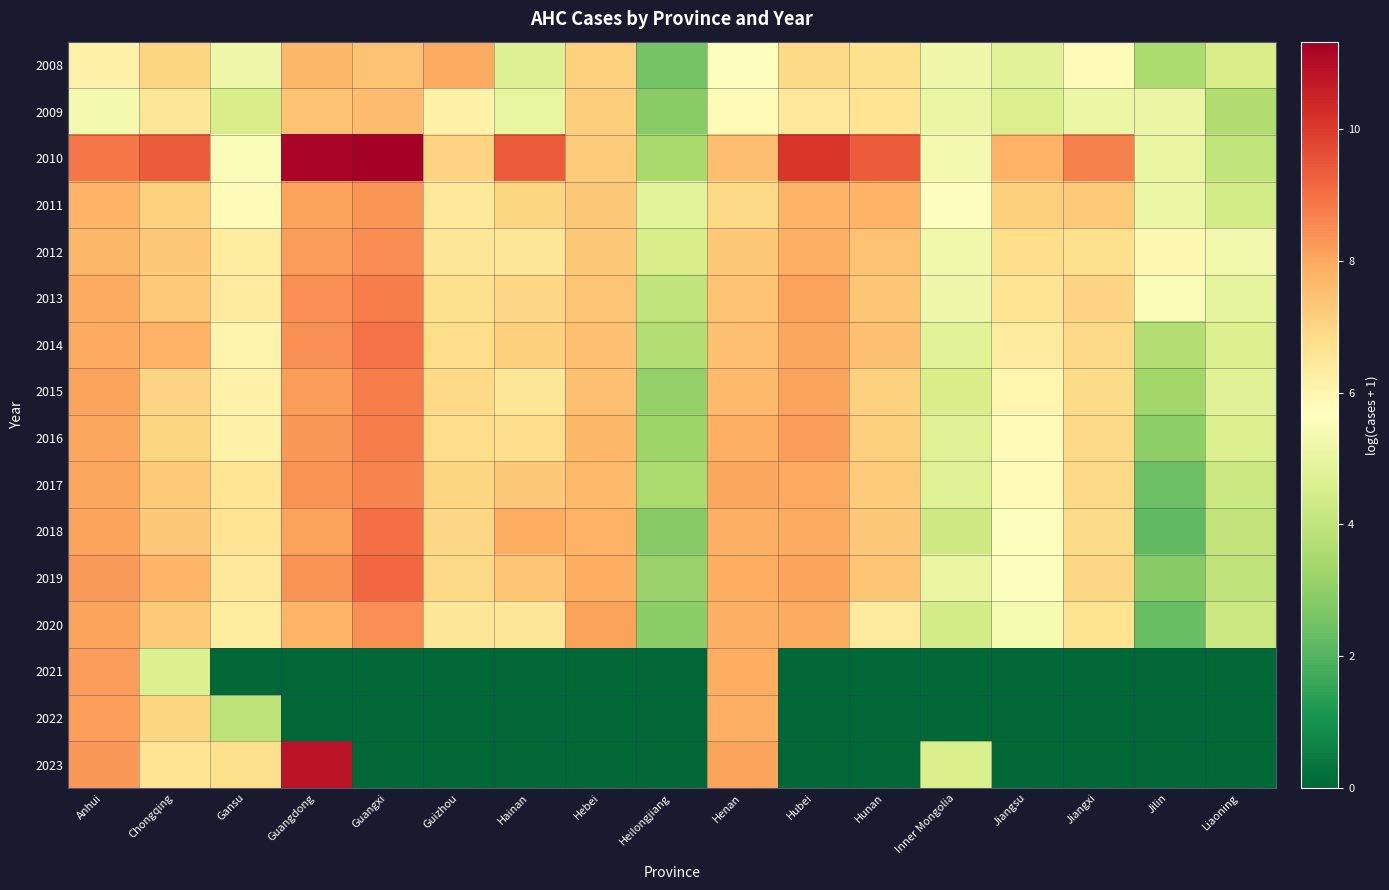

Which series has the largest total across all categories?

2010